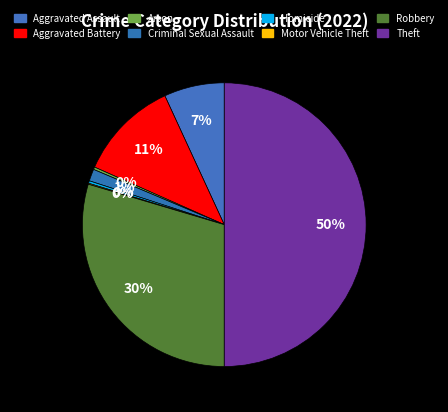

To the nearest percent, what is the average slice percentage?

12%